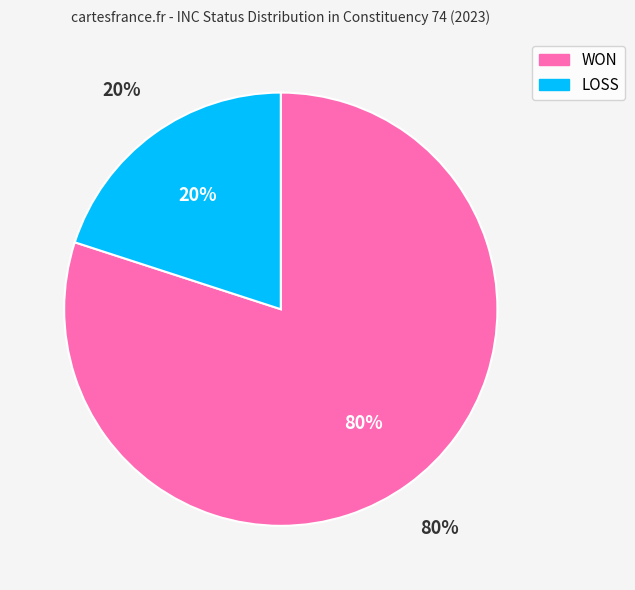

Which category has the smallest portion of the pie?

LOSS